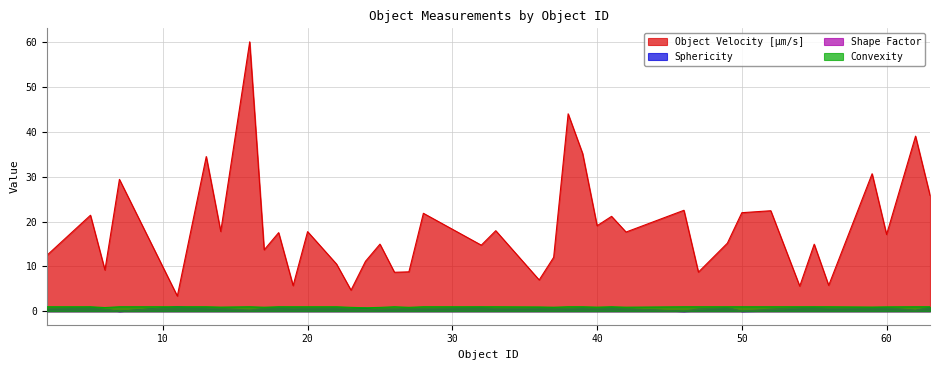

Rank the series at 23 from lowest to highest value.

Sphericity, Shape Factor, Convexity, Object Velocity [µm/s]